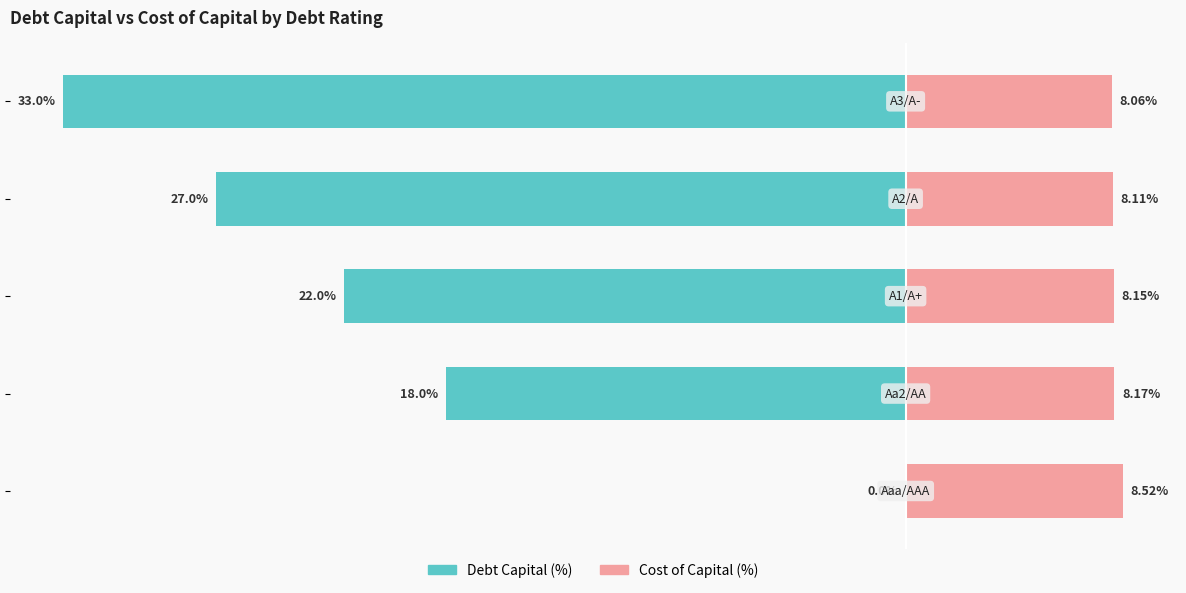

Reading left to right, transcribe all the data shown in this chart.

Debt Capital (%): −40=0.0	−30=-18.0	−20=-22.0	−10=-27.0	0=-33.0
Cost of Capital (%): −40=8.5	−30=8.2	−20=8.2	−10=8.1	0=8.1